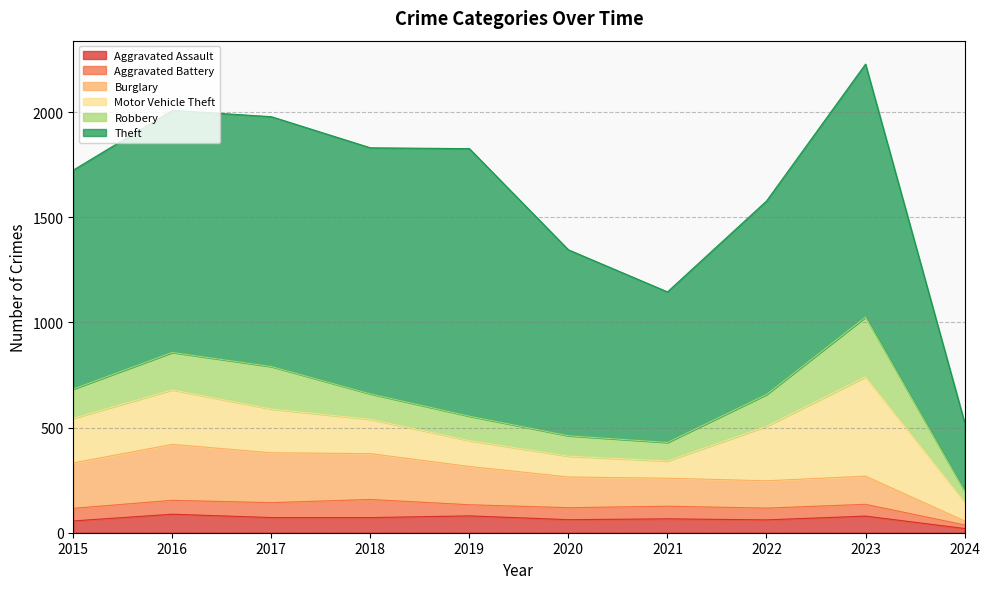

At which category does Burglary reach its first local valley?

2022